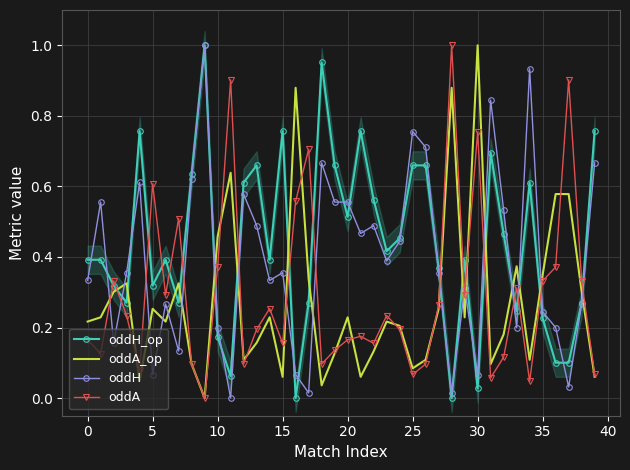

Which series has the largest range (max minus min)?

oddH_op